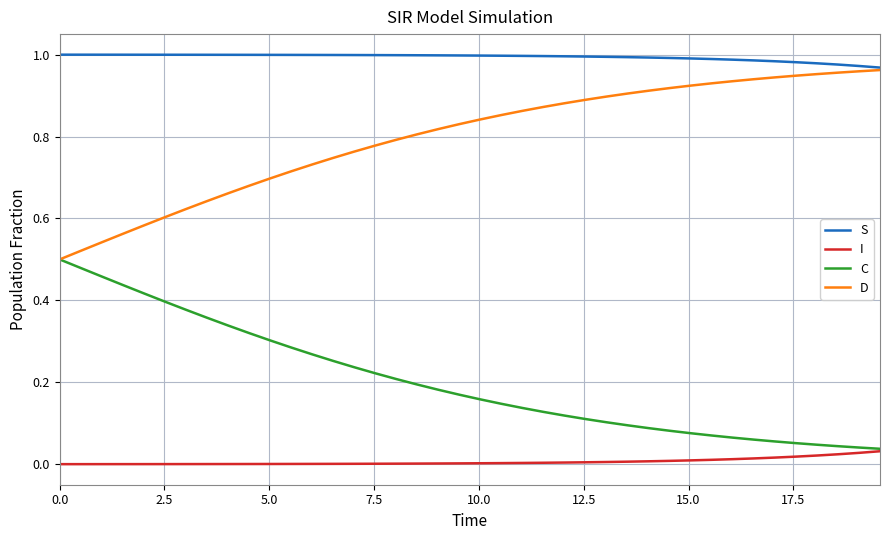

Rank the series by their average value, from lowest to highest.

I, C, D, S